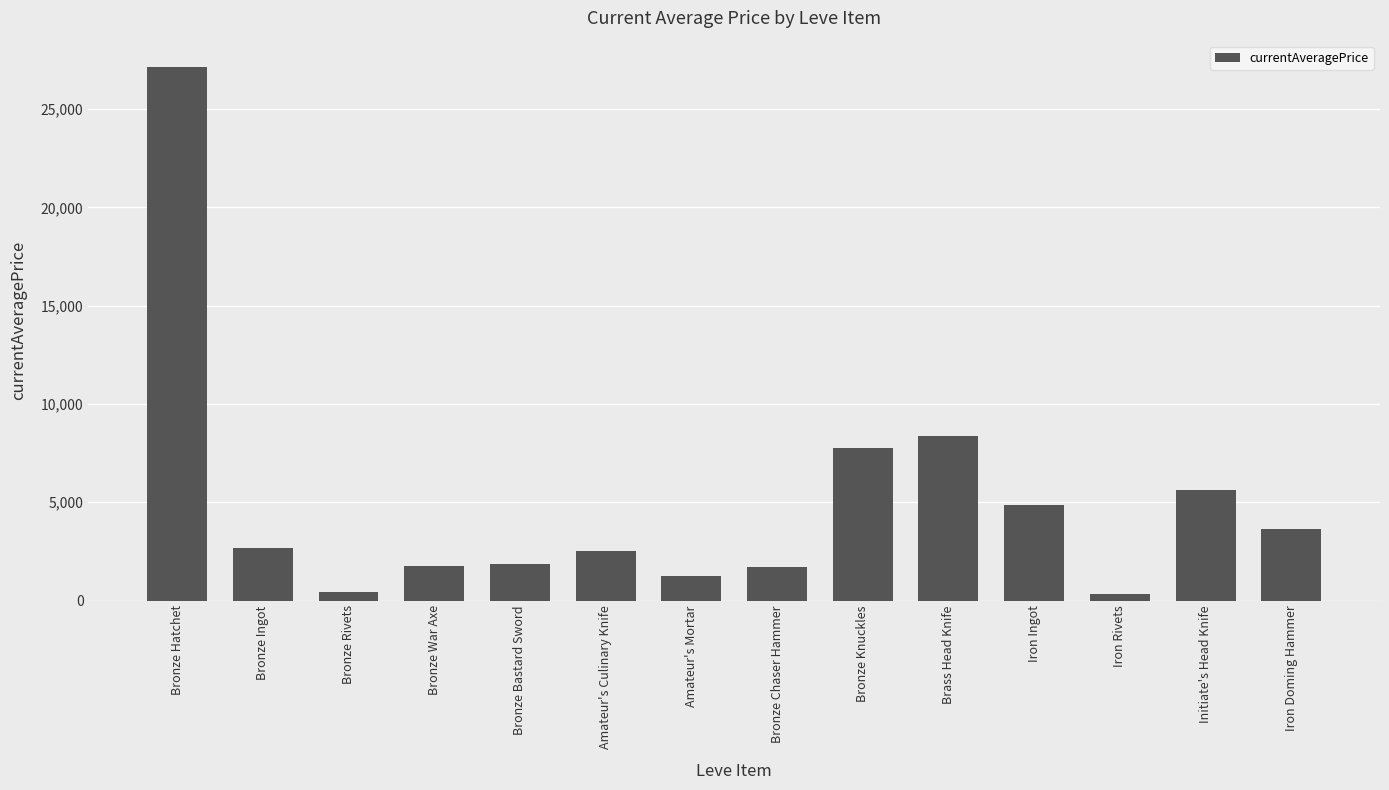

What is the difference between the maximum and second lowest values?

26718.5